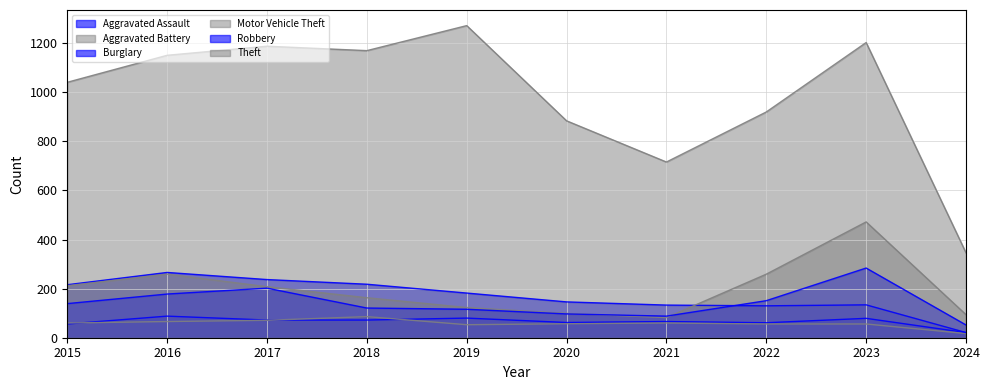

What is the difference between the Robbery values at 2018 and 2023?

163